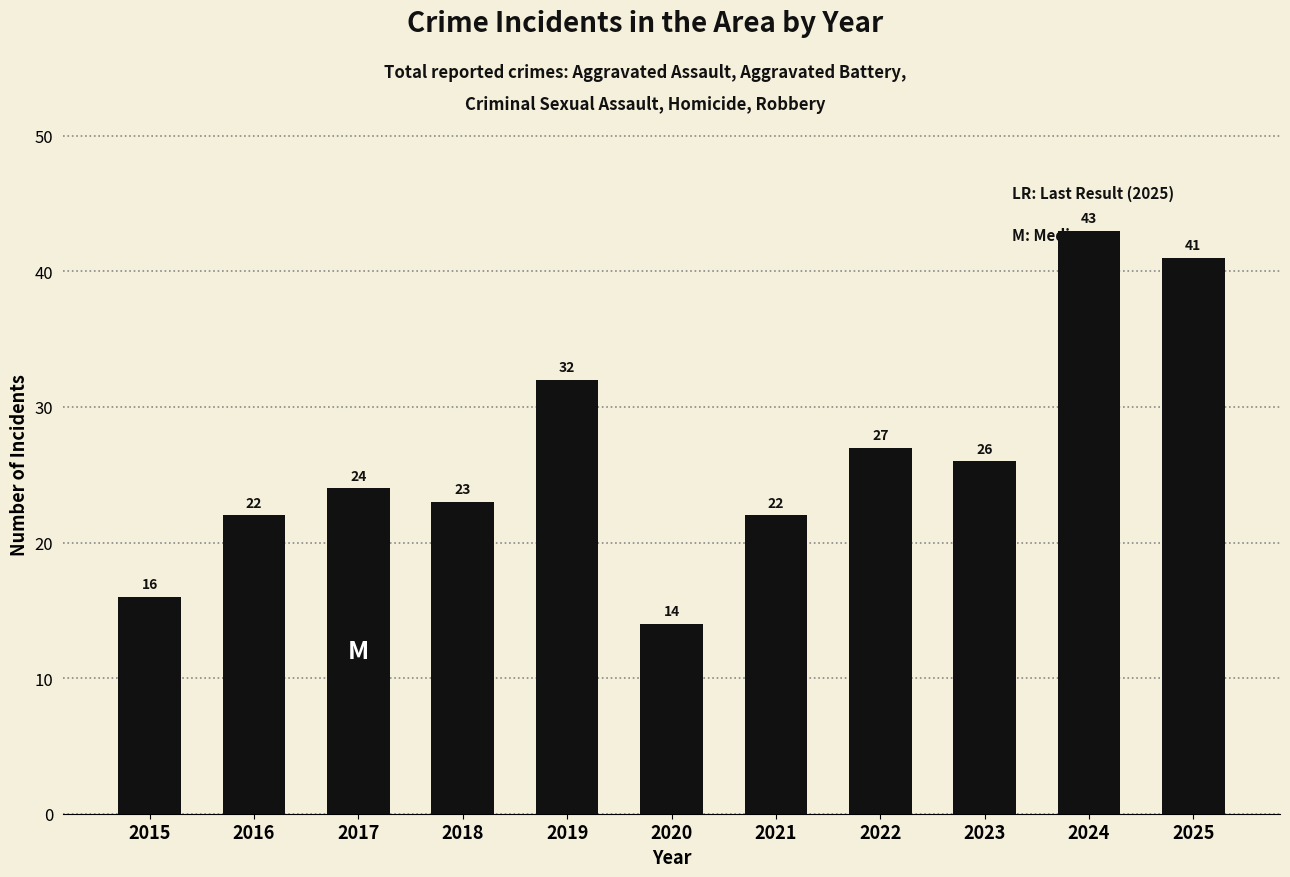

The chart shows a value of 62 at 2024. True or false?

False